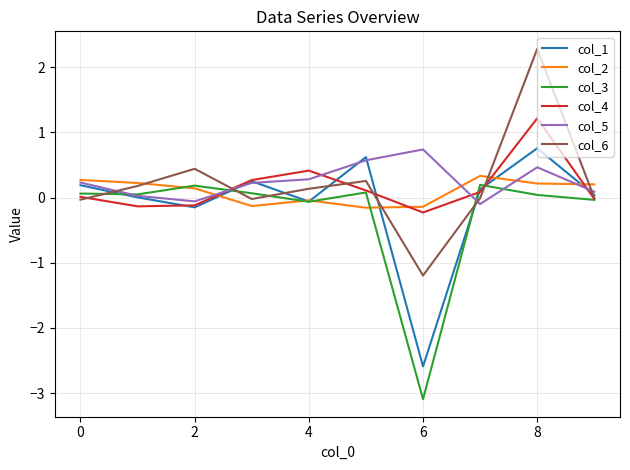

What is the greatest value displayed?

2.3